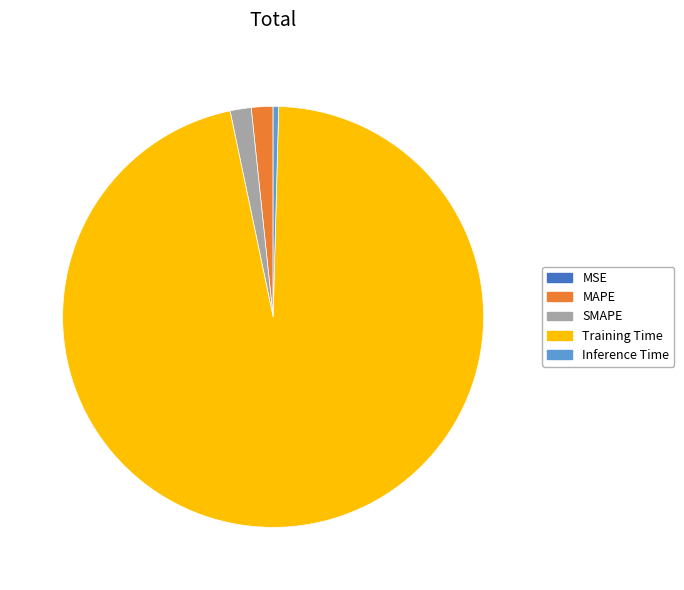

The Training Time slice represents 96% of the pie. True or false?

True